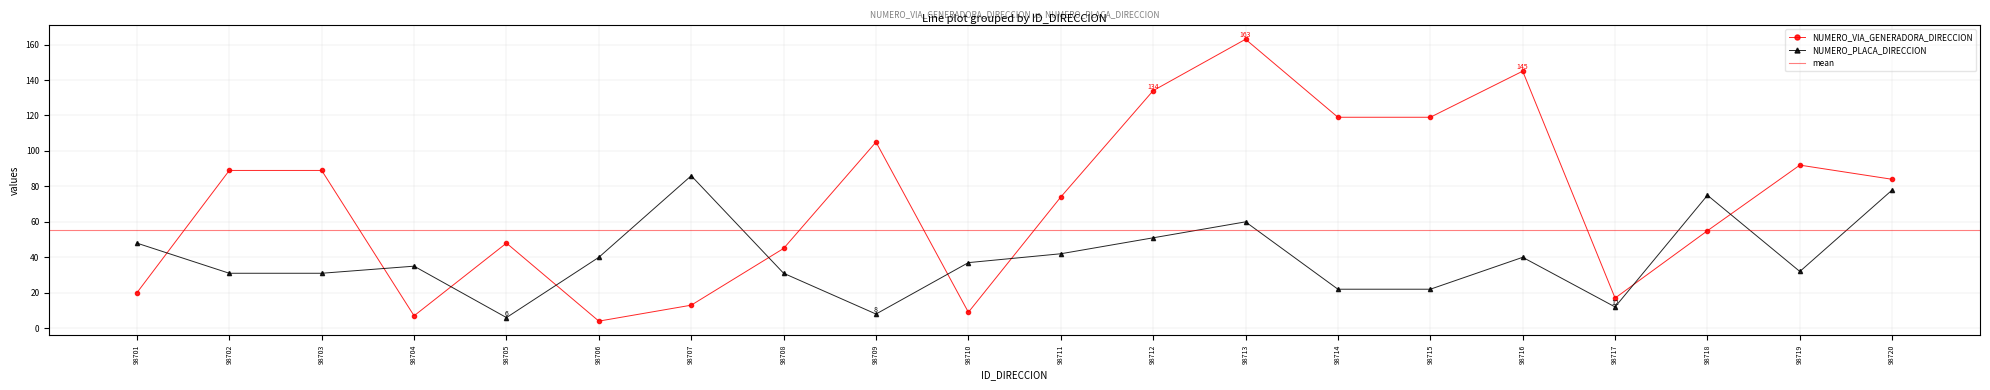

After their last crossing, which series has the higher values: NUMERO_VIA_GENERADORA_DIRECCION or NUMERO_PLACA_DIRECCION?

NUMERO_VIA_GENERADORA_DIRECCION